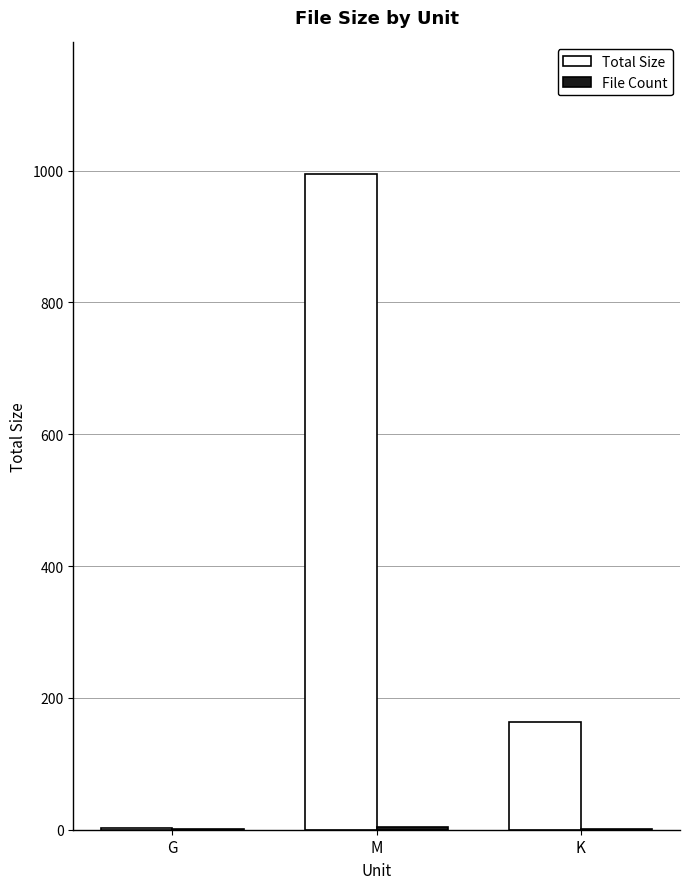

How many groups of bars are there?

3